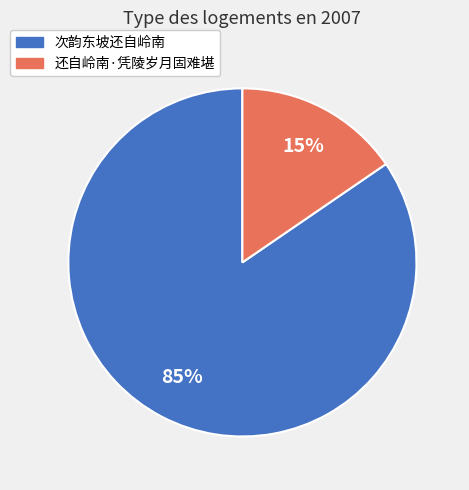

To the nearest percent, what is the average slice percentage?

50%